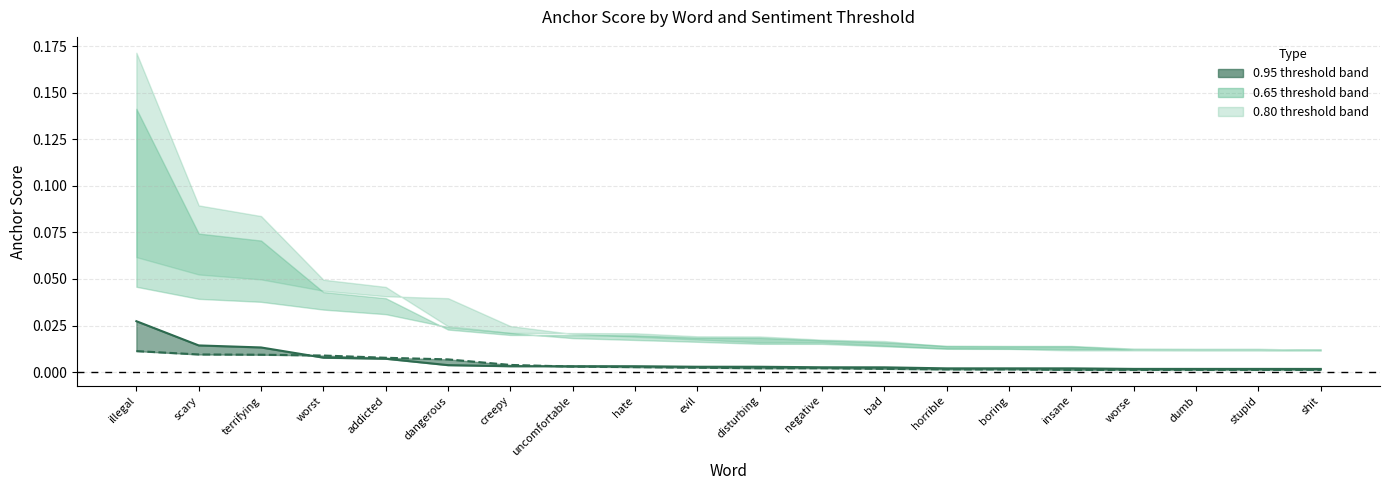

What is the label of the 6th point from the right?

boring